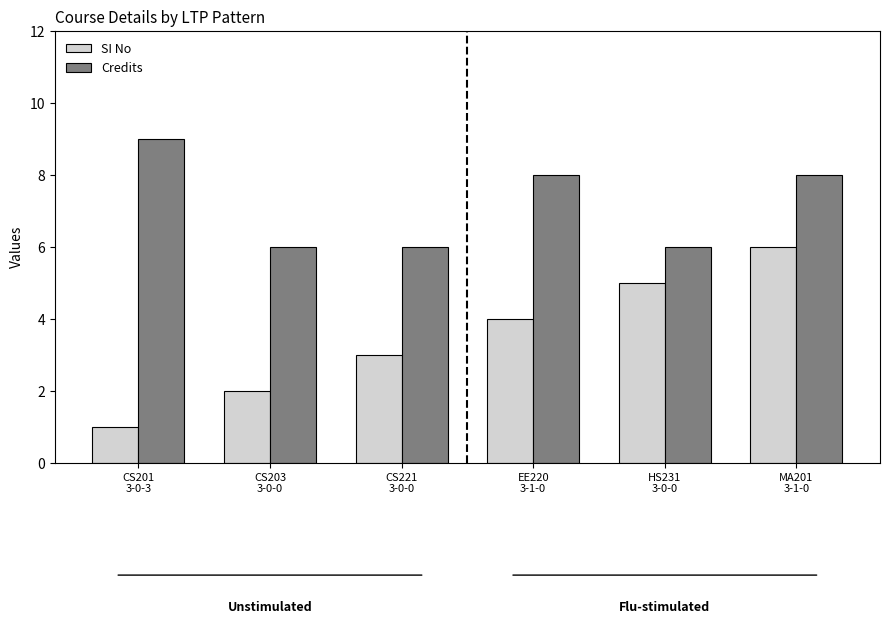

What is the spread (max minus min) of values at EE220
3-1-0?

4